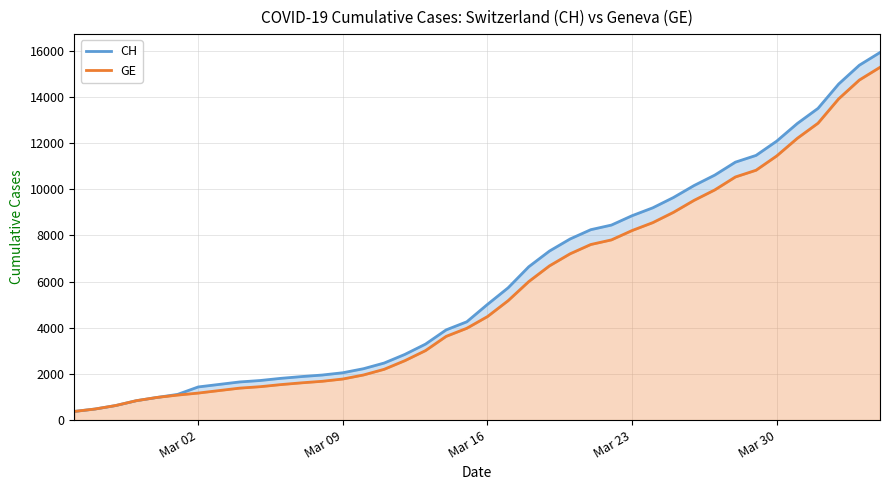

At how many categories does at least one series exceed 12528?

5